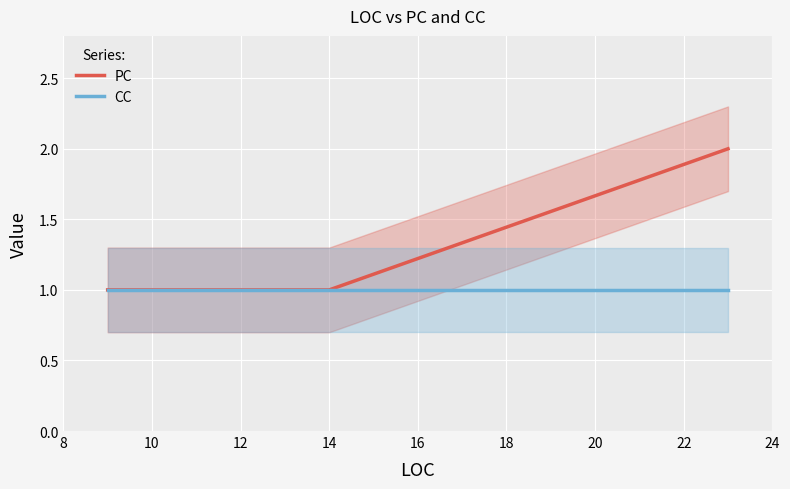

Between 10 and 8, which is larger?

10